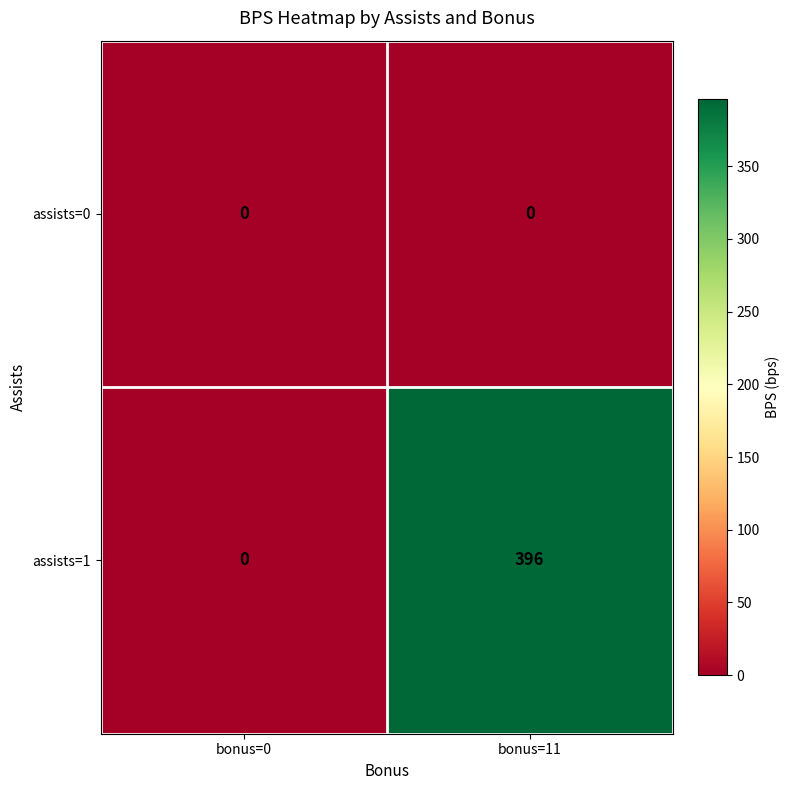

At bonus=11, list the series in order from smallest to largest.

assists=0, assists=1